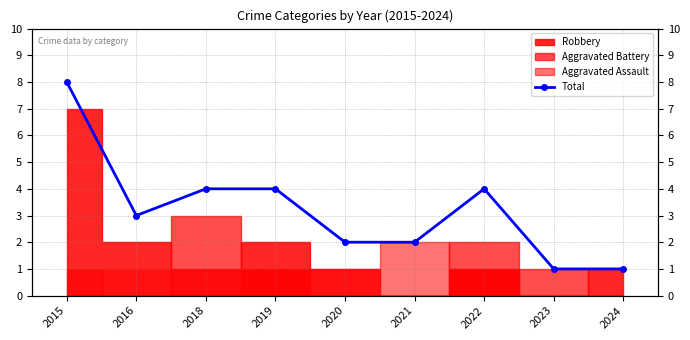

Reading right to left, what are all the values shown in this chart?

2024=1	2023=1	2022=4	2021=2	2020=2	2019=4	2018=4	2016=3	2015=8